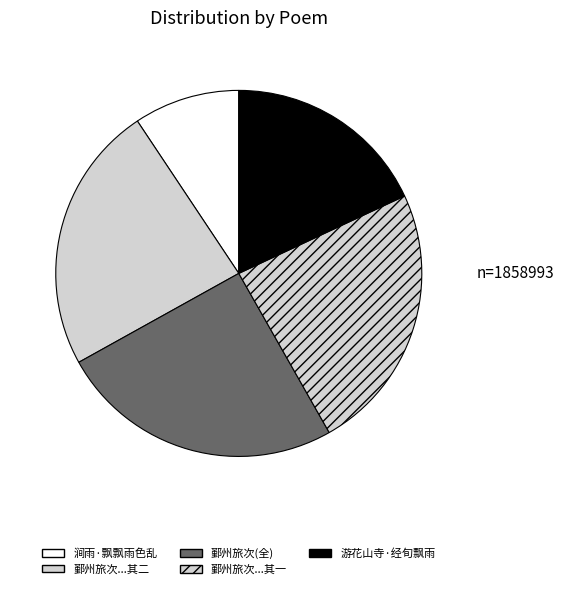

Is there a majority slice in this chart?

No